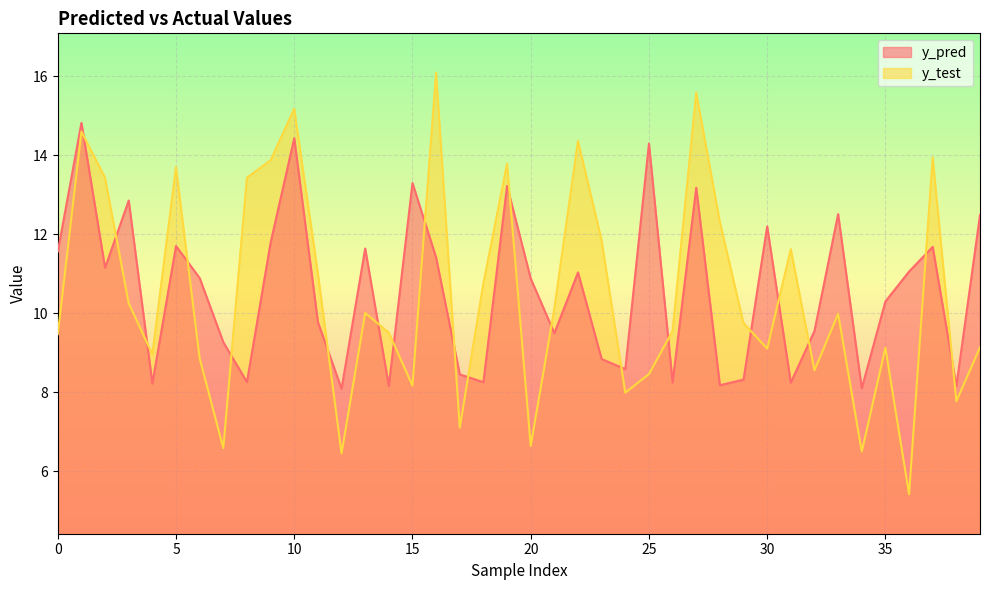

Count the number of categories in the chart.

40